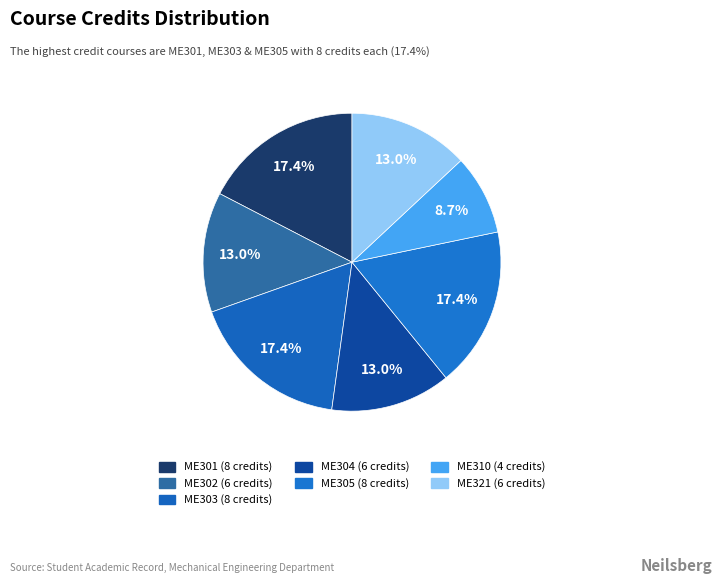

How many segments does this pie chart have?

7